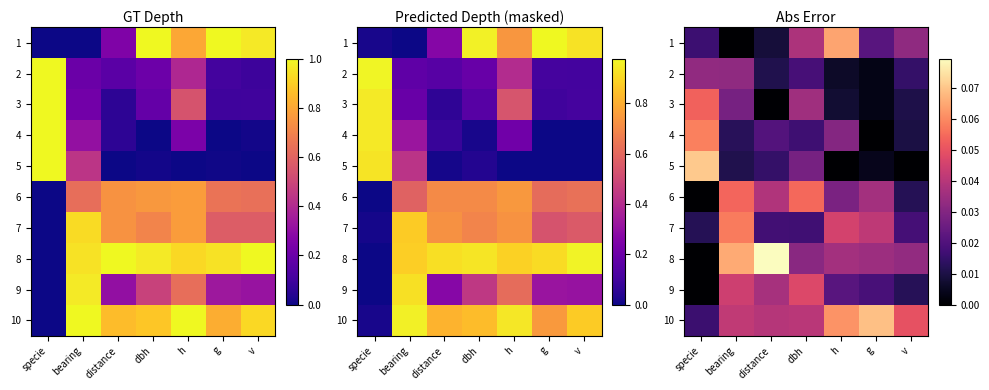

List the labels in order of 6 value, largest first.

dbh, bearing, distance, g, h, v, specie